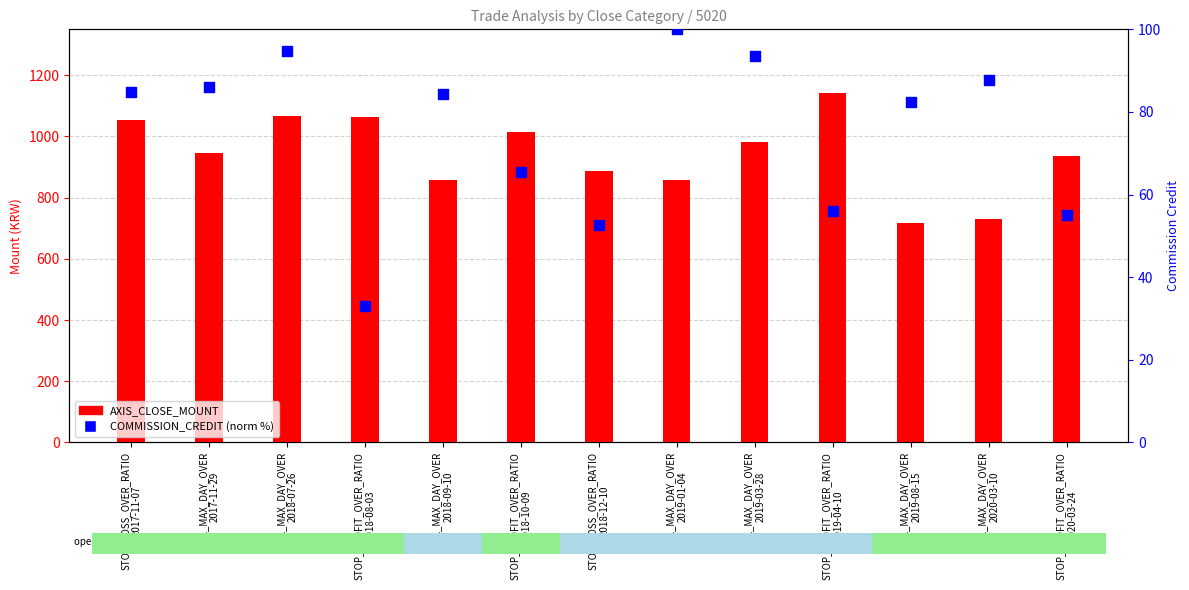

Is the value of AXIS_CLOSE_MOUNT at STOP_PROFIT_OVER_RATIO
2018-08-03 greater than the value of COMMISSION_CREDIT (norm %) at SL_MAX_DAY_OVER
2019-01-04?

Yes